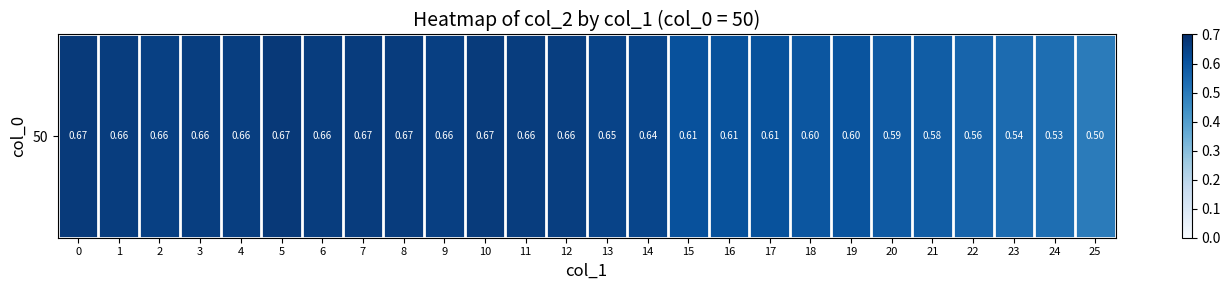

The value at 5 is 0.4. True or false?

False